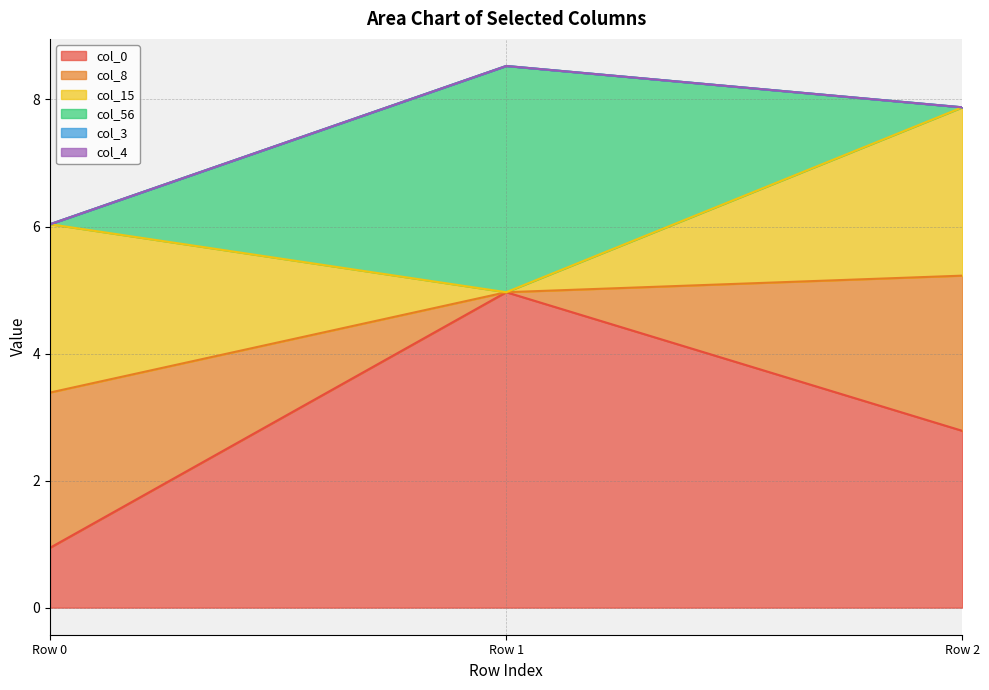

Which category has the lowest value across all series?

Row 1